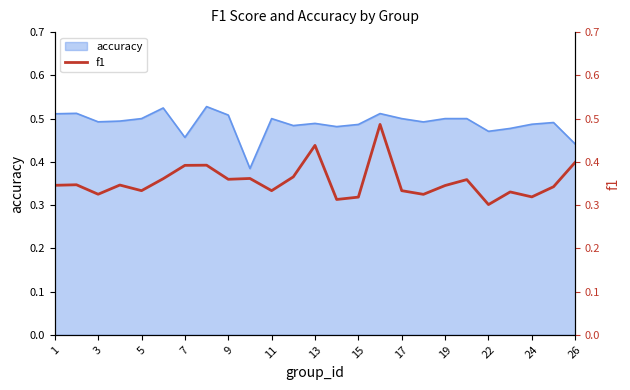

What is the value of the 7th point from the left?

0.4